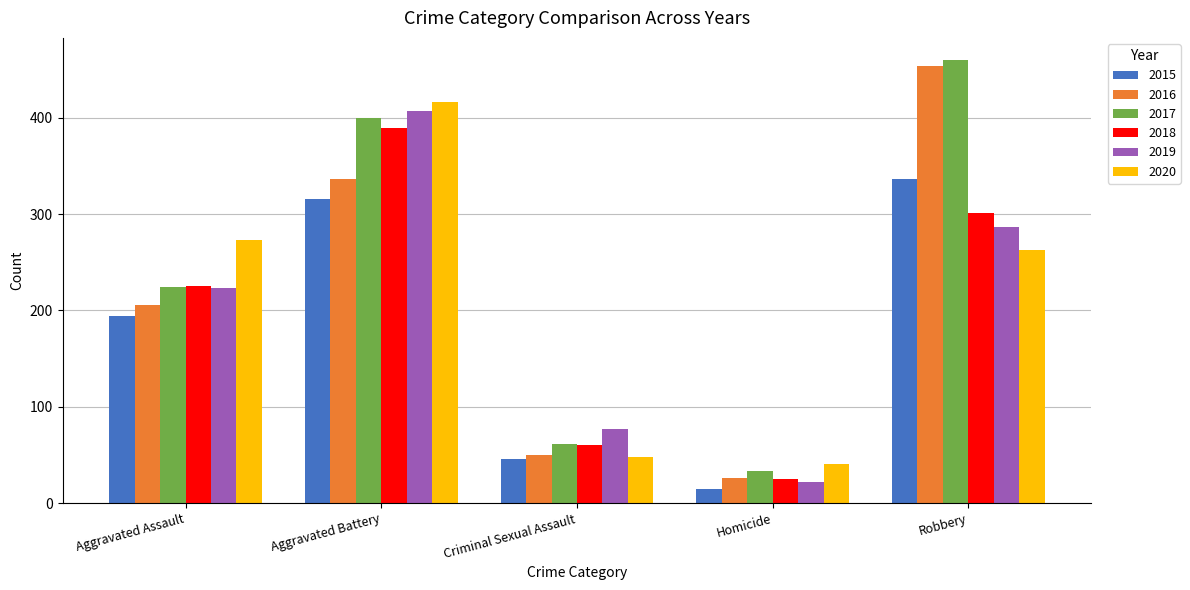

At which category is the sum across all series the highest?

Aggravated Battery